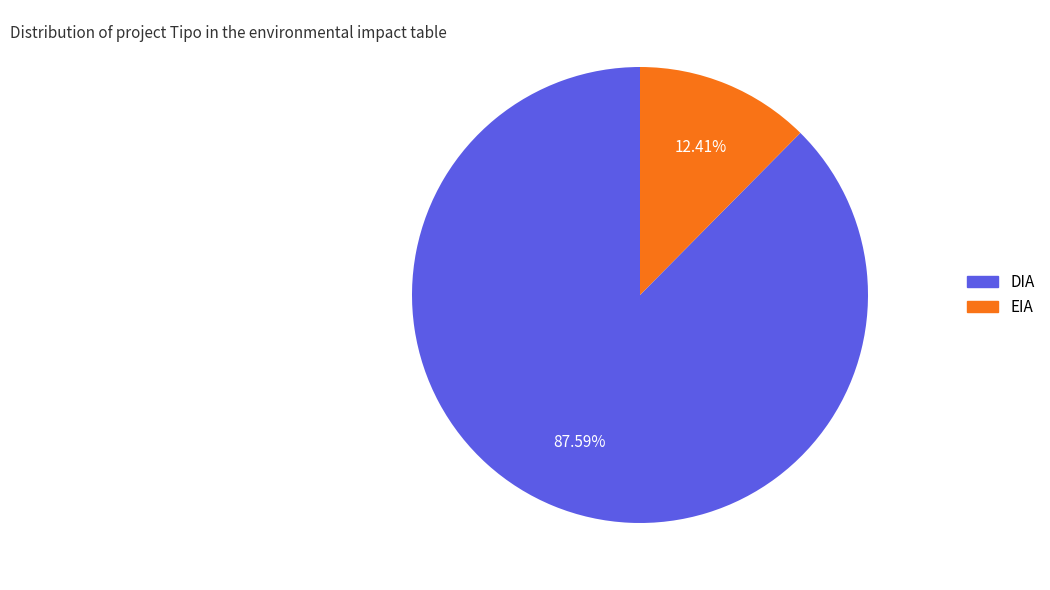

What is the smallest slice in the pie chart?

EIA